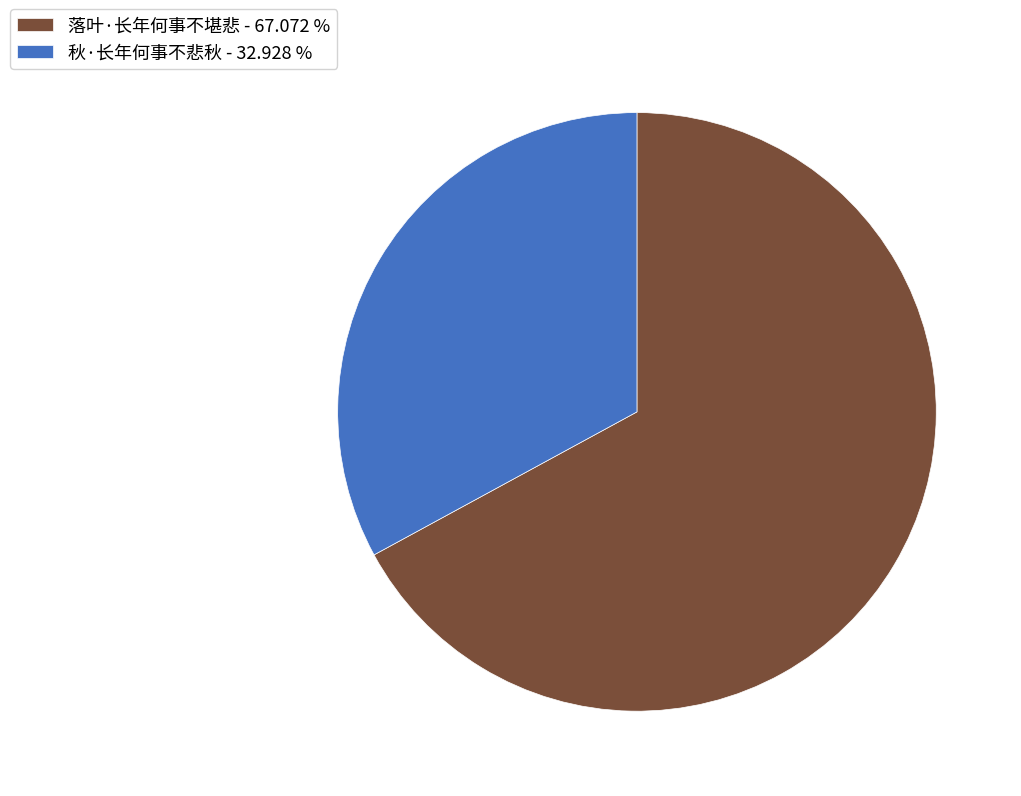

Between 落叶·长年何事不堪悲 and 秋·长年何事不悲秋, which is larger?

落叶·长年何事不堪悲